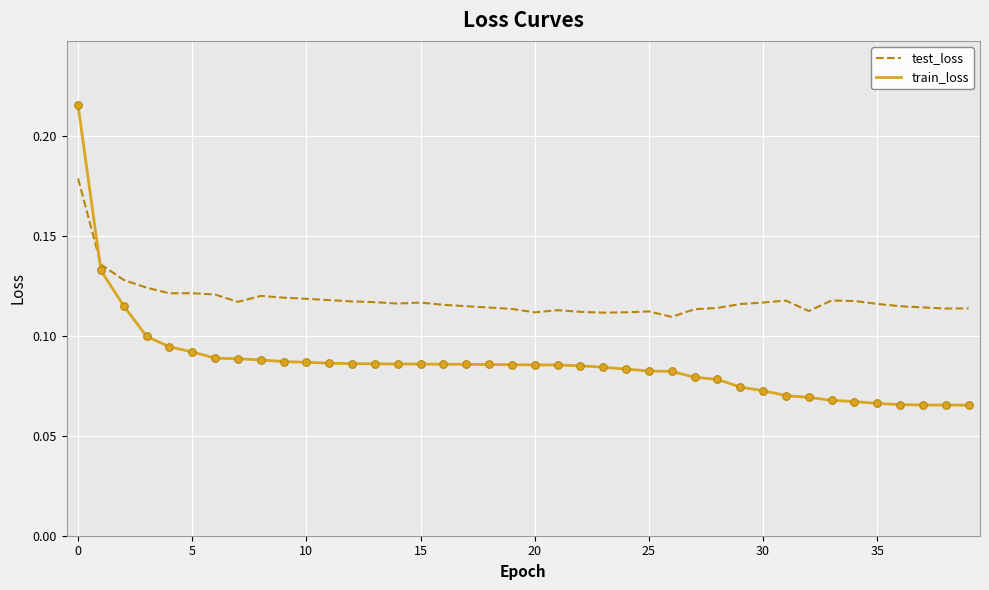

True or false: test_loss and train_loss cross at least once.

True